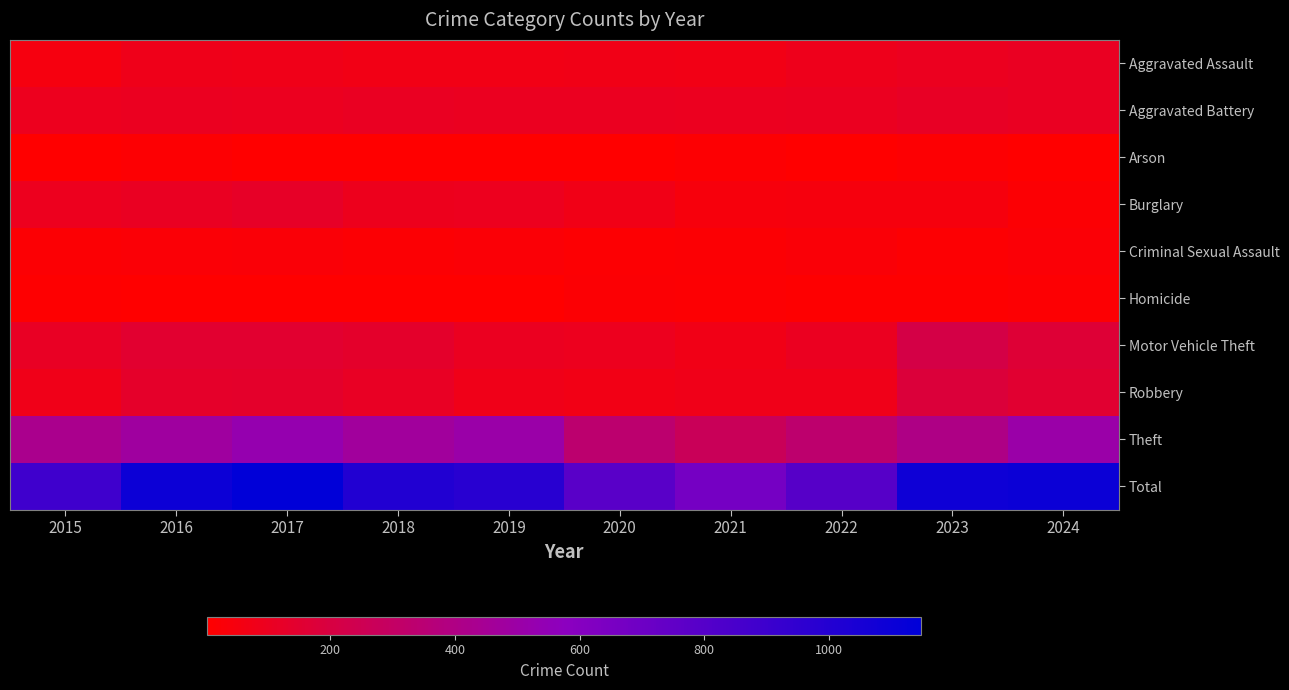

What is the minimum value shown in the chart?

3